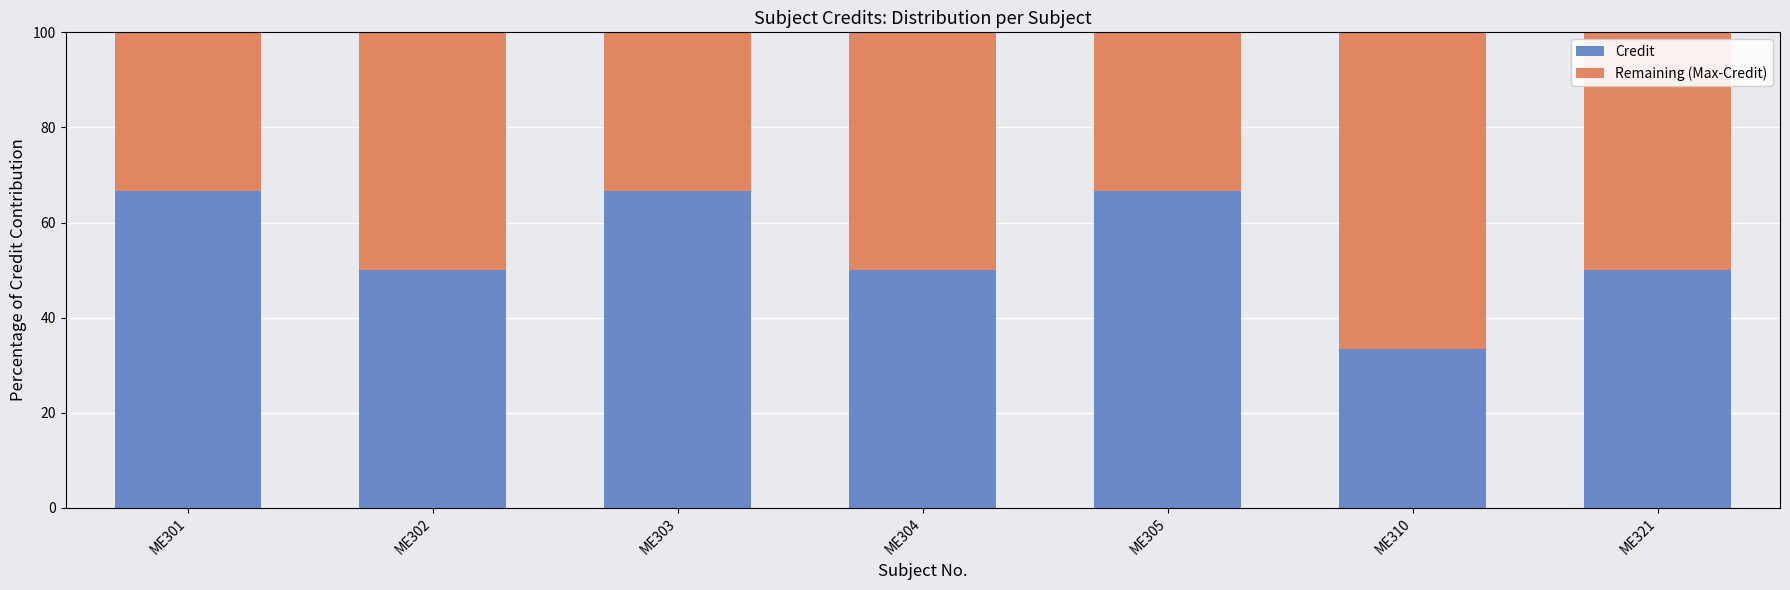

What is the lowest value of the Credit series?

33.3